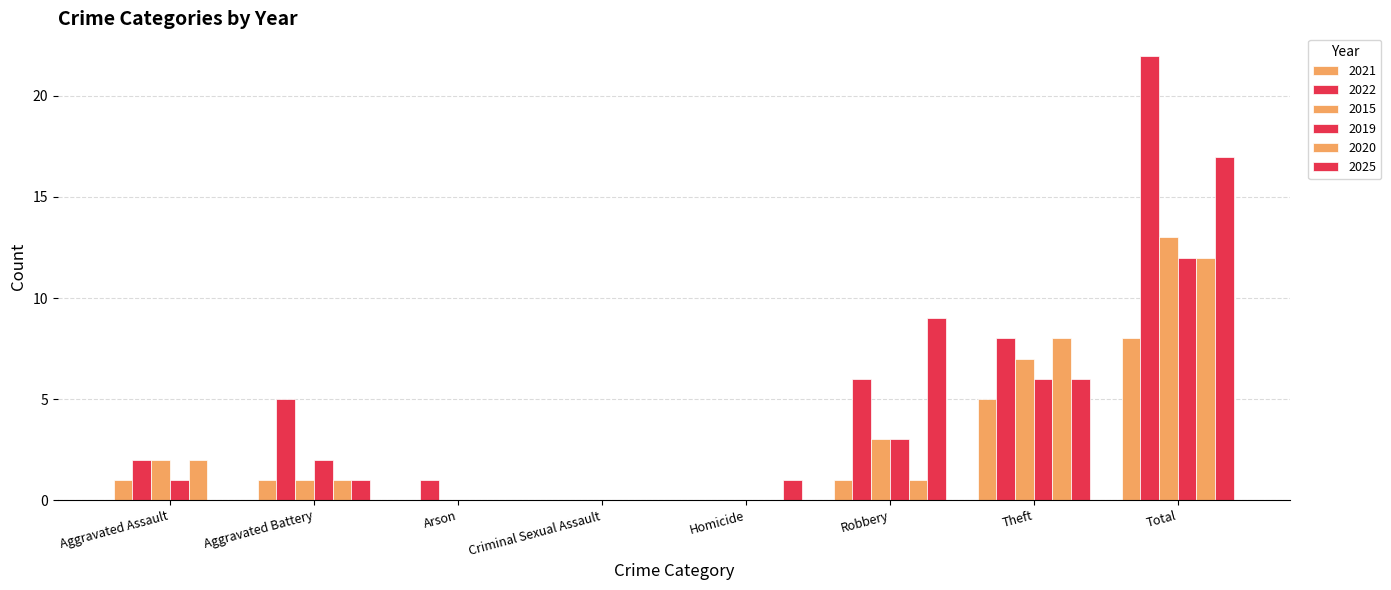

How many distinct data groups are displayed?

6